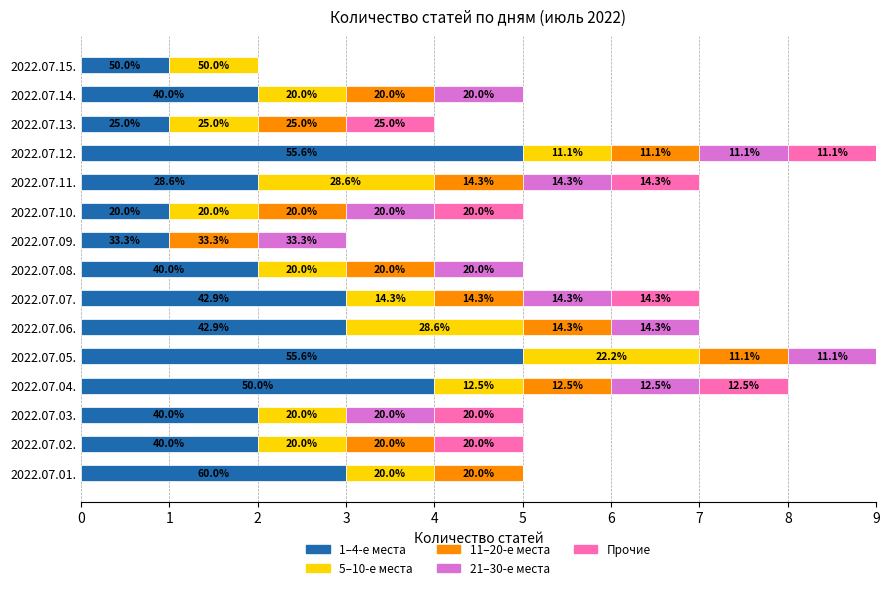

Which series has the largest total across all categories?

1–4-е места